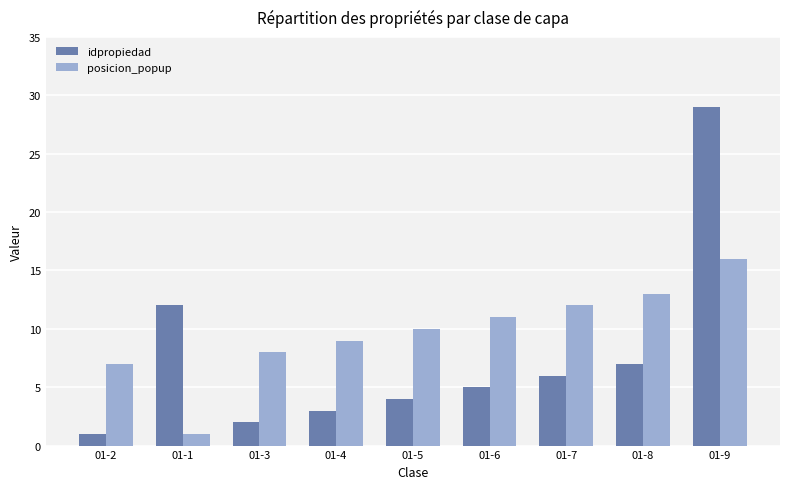

What is the total value across all series at 01-8?

20